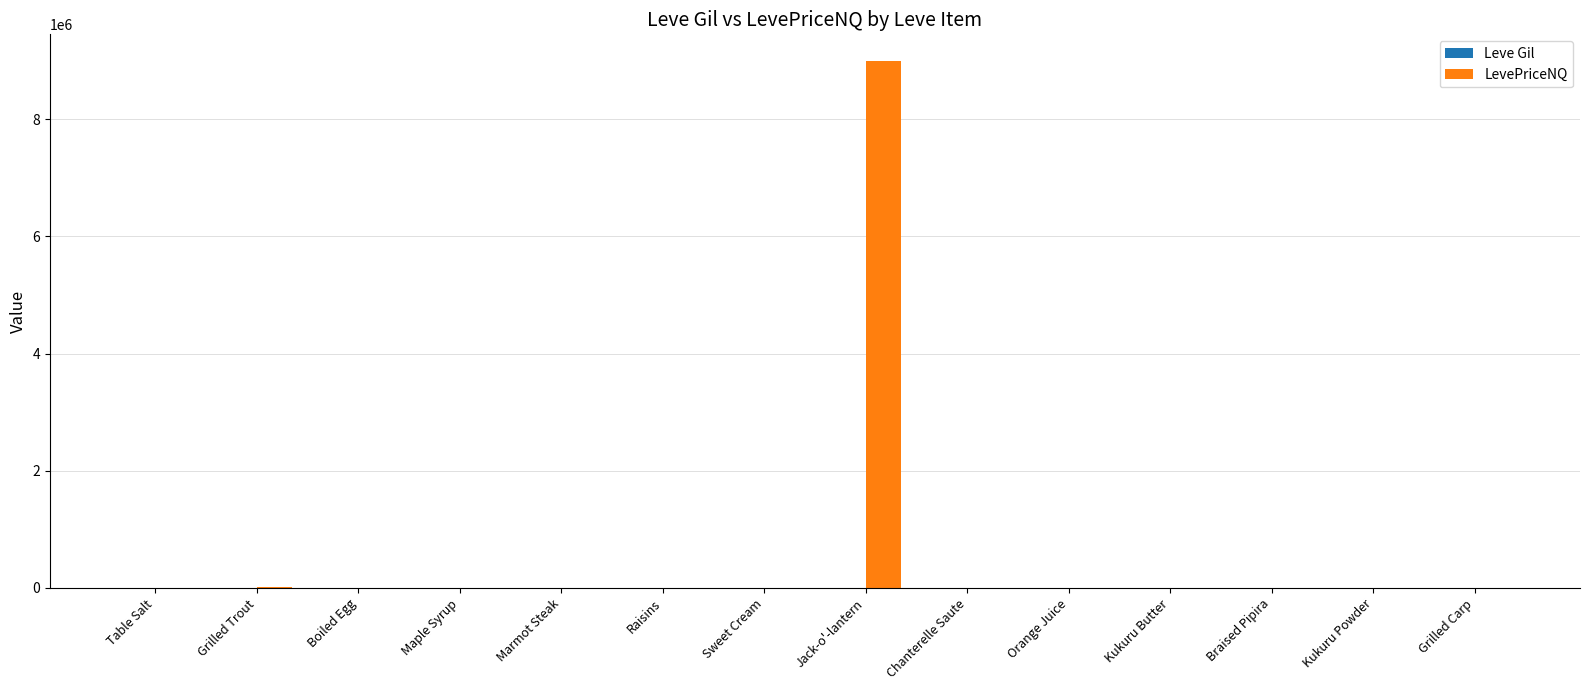

How many data points does each series have?

14